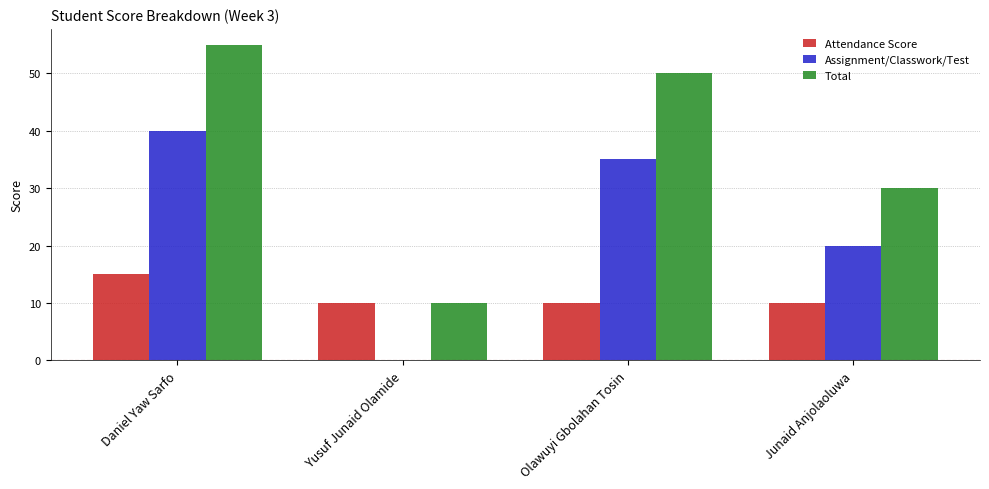

What are all the series names shown in the legend?

Attendance Score, Assignment/Classwork/Test, Total